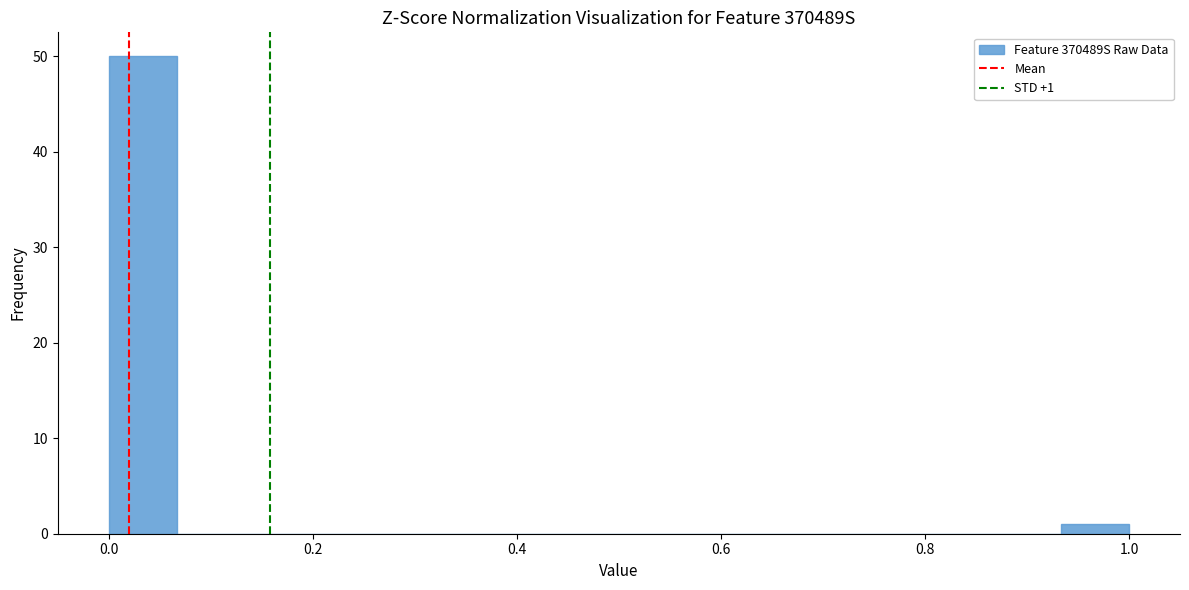

Read against the x-axis, roughly where is the centre of the tallest bar?

0.04